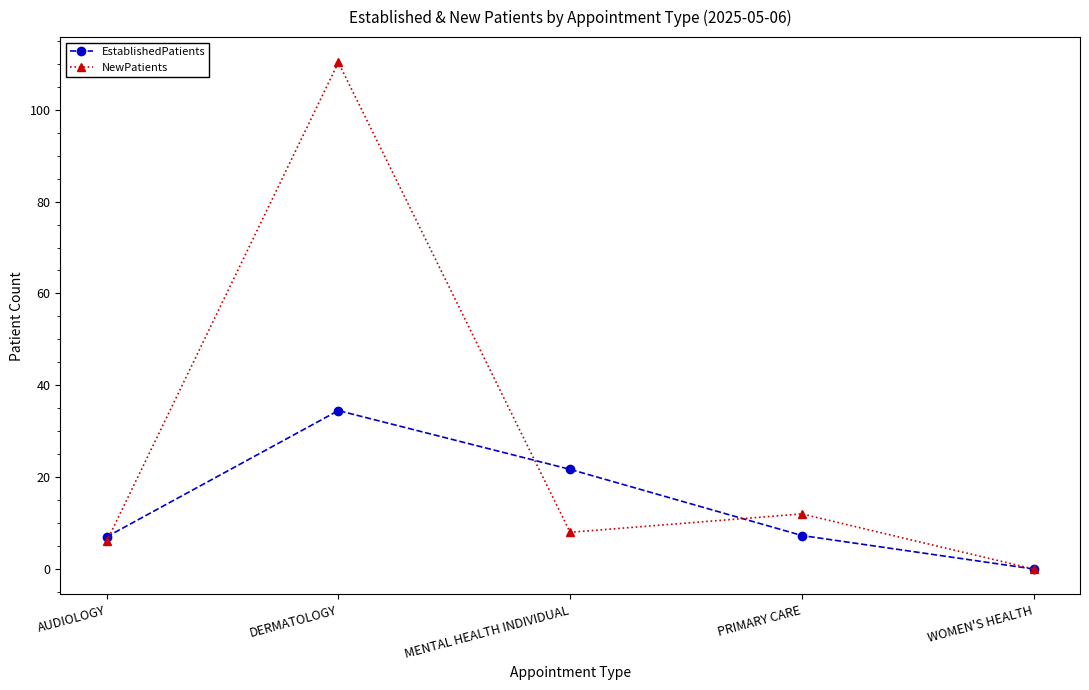

List the series in order of their overall mean, highest first.

NewPatients, EstablishedPatients